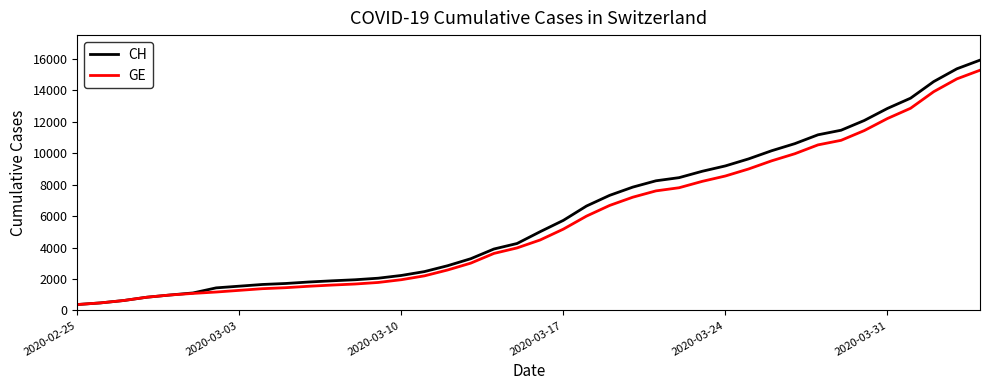

List the series in order of their overall mean, lowest first.

GE, CH